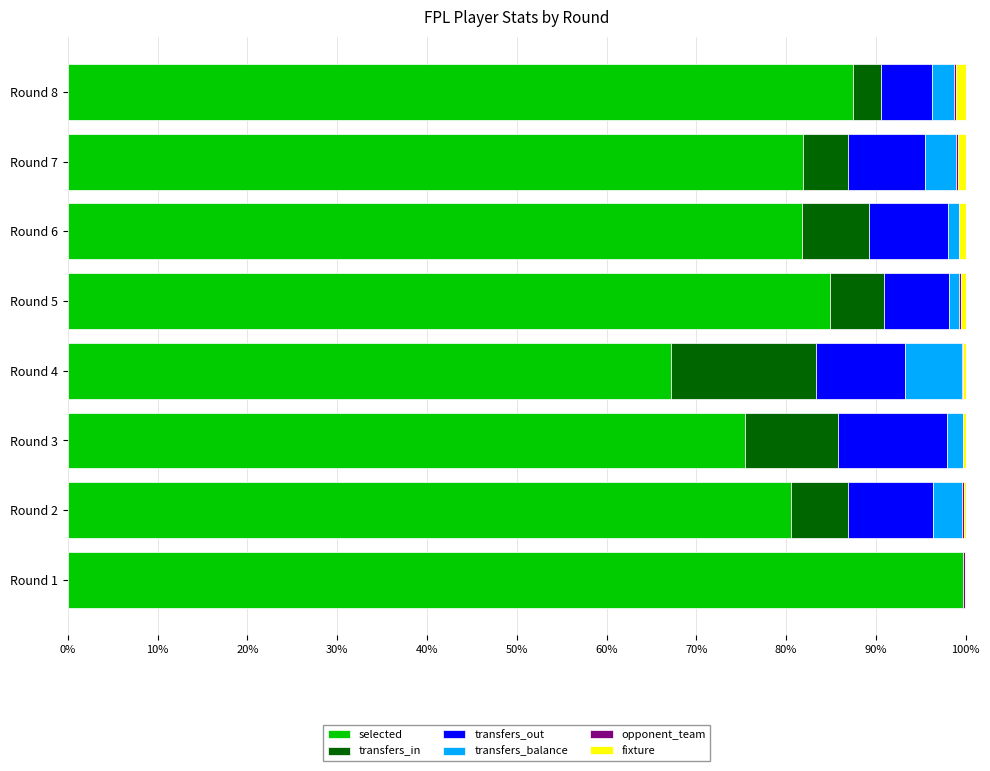

At which label does selected reach its peak?

Round 1